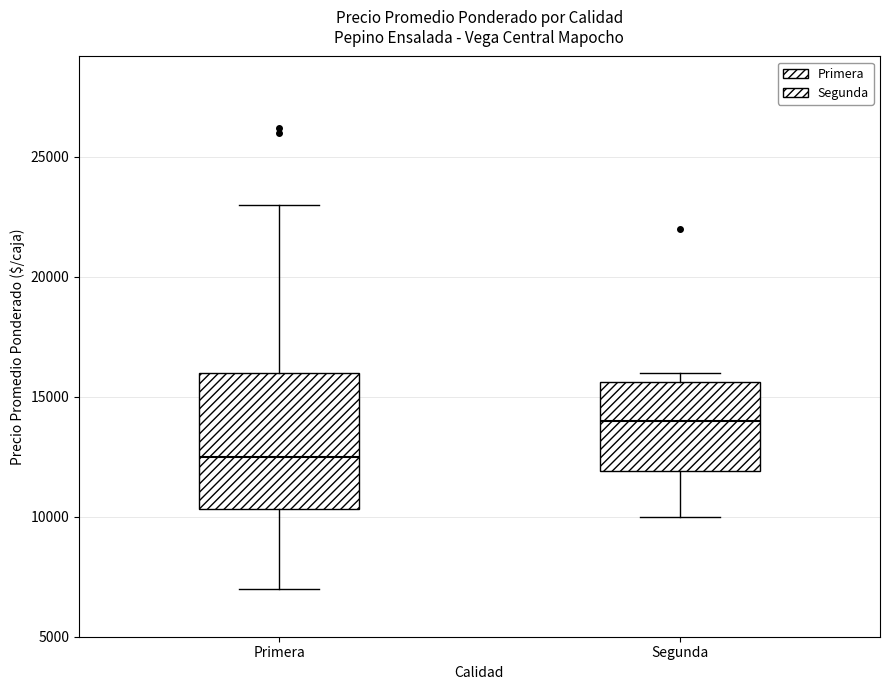

Where does the median line of the box for Segunda sit on the y-axis? The values are not printed on the chart, so give them approximately, as read against the axis.

14000